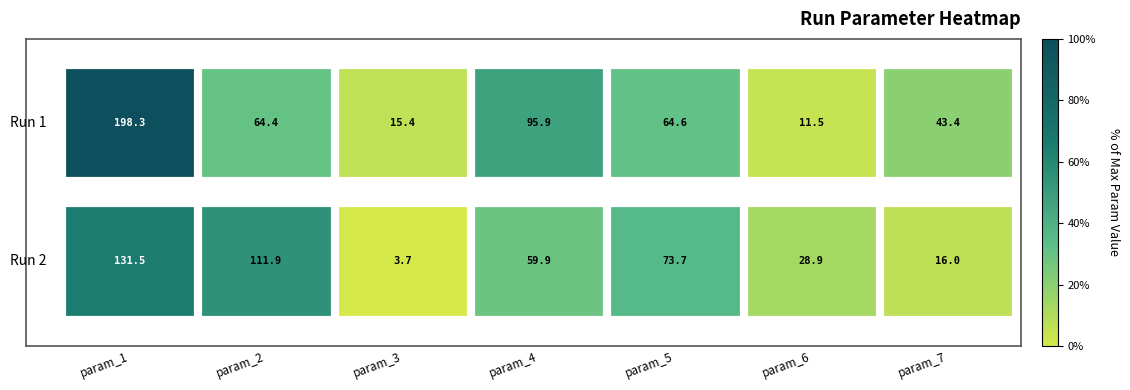

What is the smallest value displayed?

3.7